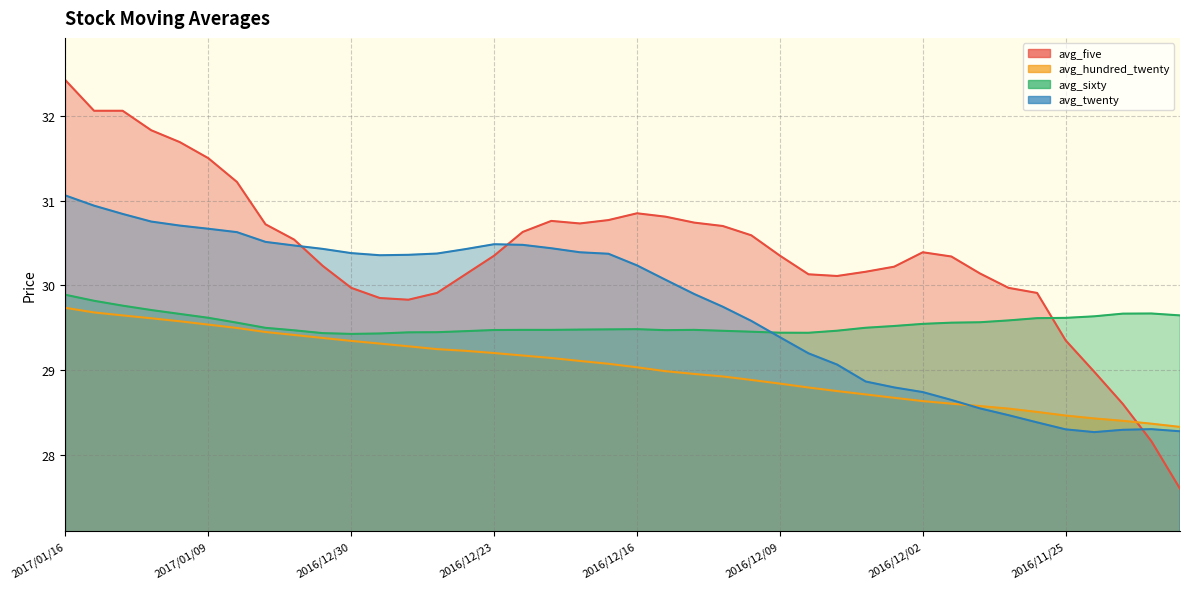

Reading right to left, what are all the values shown in this chart?

avg_five: 2016/11/21=27.6	2016/11/22=28.2	2016/11/23=28.6	2016/11/24=29.0	2016/11/25=29.4	2016/11/28=29.9	2016/11/29=30.0	2016/11/30=30.1	2016/12/01=30.3	2016/12/02=30.4	2016/12/05=30.2	2016/12/06=30.2	2016/12/07=30.1	2016/12/08=30.1	2016/12/09=30.4	2016/12/12=30.6	2016/12/13=30.7	2016/12/14=30.7	2016/12/15=30.8	2016/12/16=30.9	2016/12/19=30.8	2016/12/20=30.7	2016/12/21=30.8	2016/12/22=30.6	2016/12/23=30.4	2016/12/26=30.1	2016/12/27=29.9	2016/12/28=29.8	2016/12/29=29.9	2016/12/30=30.0	2017/01/03=30.2	2017/01/04=30.5	2017/01/05=30.7	2017/01/06=31.2	2017/01/09=31.5	2017/01/10=31.7	2017/01/11=31.8	2017/01/12=32.1	2017/01/13=32.1	2017/01/16=32.4
avg_hundred_twenty: 2016/11/21=28.3	2016/11/22=28.4	2016/11/23=28.4	2016/11/24=28.4	2016/11/25=28.5	2016/11/28=28.5	2016/11/29=28.5	2016/11/30=28.6	2016/12/01=28.6	2016/12/02=28.6	2016/12/05=28.7	2016/12/06=28.7	2016/12/07=28.8	2016/12/08=28.8	2016/12/09=28.8	2016/12/12=28.9	2016/12/13=28.9	2016/12/14=29.0	2016/12/15=29.0	2016/12/16=29.0	2016/12/19=29.1	2016/12/20=29.1	2016/12/21=29.1	2016/12/22=29.2	2016/12/23=29.2	2016/12/26=29.2	2016/12/27=29.2	2016/12/28=29.3	2016/12/29=29.3	2016/12/30=29.3	2017/01/03=29.4	2017/01/04=29.4	2017/01/05=29.4	2017/01/06=29.5	2017/01/09=29.5	2017/01/10=29.6	2017/01/11=29.6	2017/01/12=29.6	2017/01/13=29.7	2017/01/16=29.7
avg_sixty: 2016/11/21=29.6	2016/11/22=29.7	2016/11/23=29.7	2016/11/24=29.6	2016/11/25=29.6	2016/11/28=29.6	2016/11/29=29.6	2016/11/30=29.6	2016/12/01=29.6	2016/12/02=29.5	2016/12/05=29.5	2016/12/06=29.5	2016/12/07=29.5	2016/12/08=29.4	2016/12/09=29.4	2016/12/12=29.5	2016/12/13=29.5	2016/12/14=29.5	2016/12/15=29.5	2016/12/16=29.5	2016/12/19=29.5	2016/12/20=29.5	2016/12/21=29.5	2016/12/22=29.5	2016/12/23=29.5	2016/12/26=29.5	2016/12/27=29.4	2016/12/28=29.4	2016/12/29=29.4	2016/12/30=29.4	2017/01/03=29.4	2017/01/04=29.5	2017/01/05=29.5	2017/01/06=29.6	2017/01/09=29.6	2017/01/10=29.7	2017/01/11=29.7	2017/01/12=29.8	2017/01/13=29.8	2017/01/16=29.9
avg_twenty: 2016/11/21=28.3	2016/11/22=28.3	2016/11/23=28.3	2016/11/24=28.3	2016/11/25=28.3	2016/11/28=28.4	2016/11/29=28.5	2016/11/30=28.5	2016/12/01=28.6	2016/12/02=28.7	2016/12/05=28.8	2016/12/06=28.9	2016/12/07=29.1	2016/12/08=29.2	2016/12/09=29.4	2016/12/12=29.6	2016/12/13=29.7	2016/12/14=29.9	2016/12/15=30.1	2016/12/16=30.2	2016/12/19=30.4	2016/12/20=30.4	2016/12/21=30.4	2016/12/22=30.5	2016/12/23=30.5	2016/12/26=30.4	2016/12/27=30.4	2016/12/28=30.4	2016/12/29=30.4	2016/12/30=30.4	2017/01/03=30.4	2017/01/04=30.5	2017/01/05=30.5	2017/01/06=30.6	2017/01/09=30.7	2017/01/10=30.7	2017/01/11=30.8	2017/01/12=30.8	2017/01/13=30.9	2017/01/16=31.1